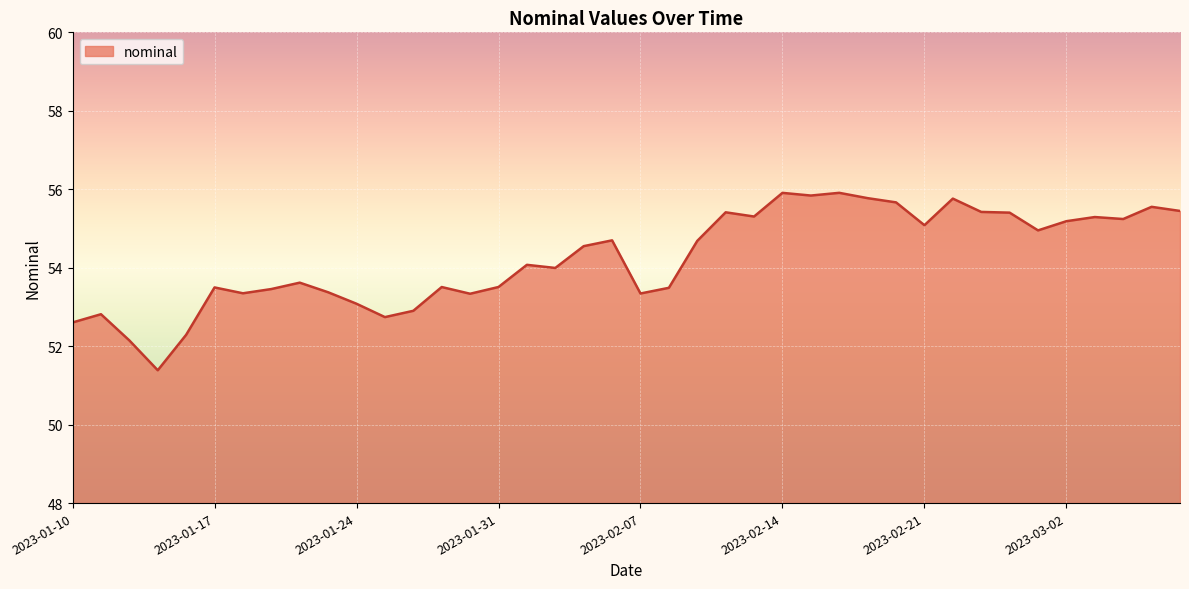

How many series are shown in this chart?

1